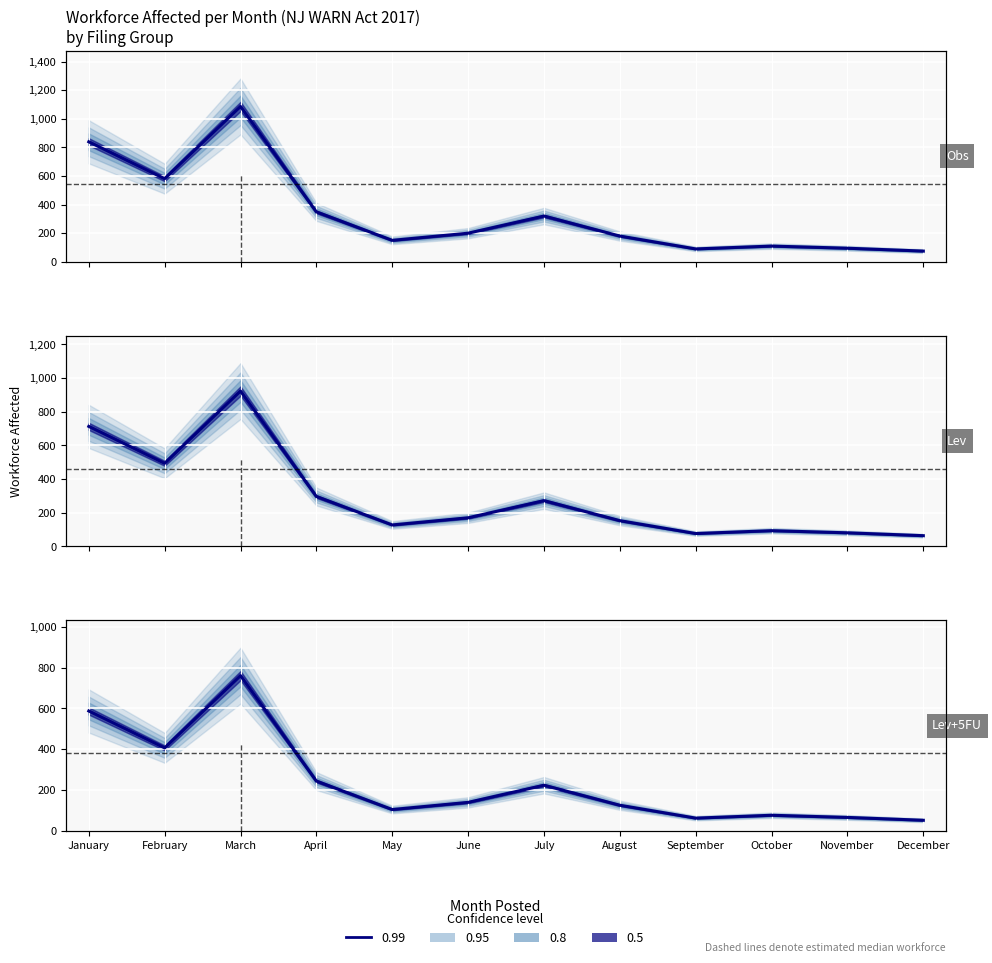

Which has a higher value, August or May?

August